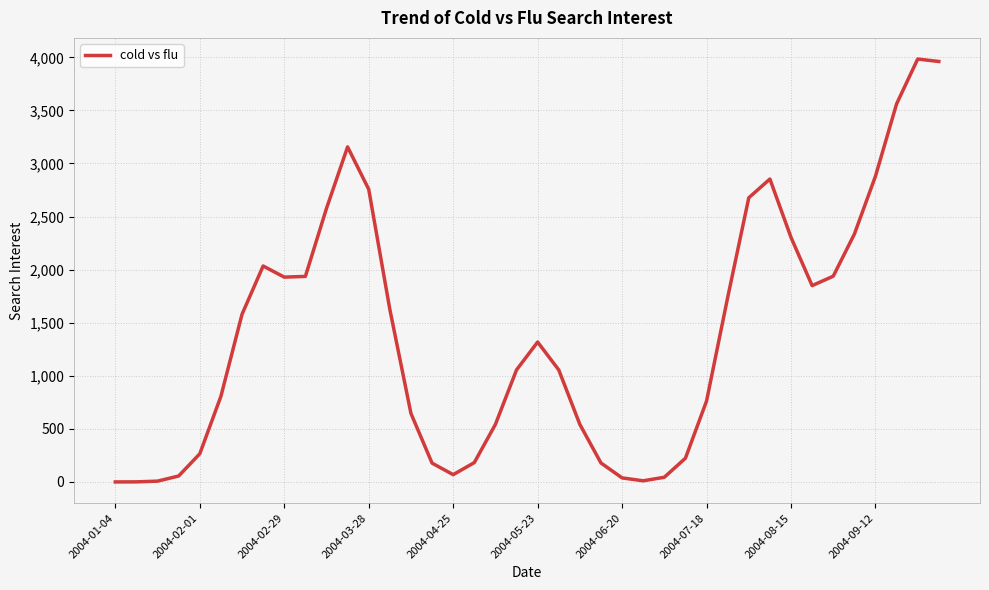

What is the difference between the maximum and minimum values?

3983.7